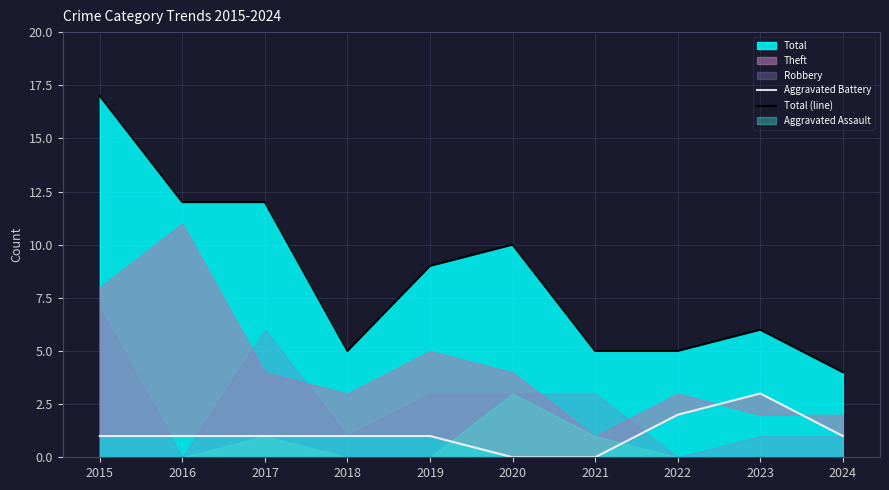

At which category is the sum across all series the highest?

2015